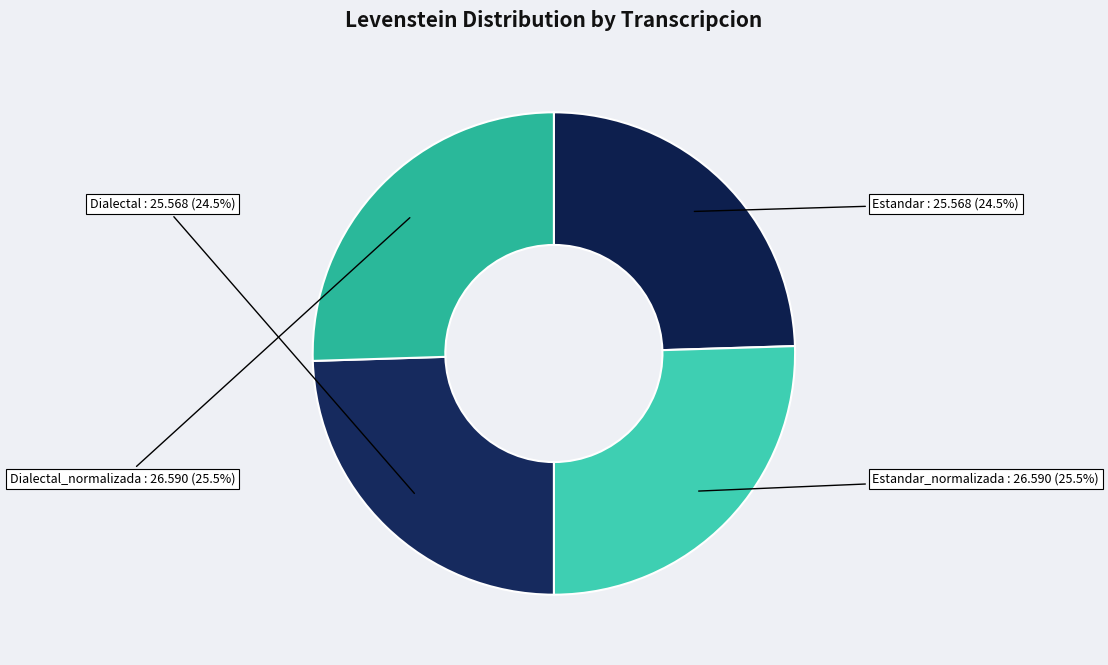

What is the ratio of the value at Estandar to the value at Estandar_normalizada?

1.0